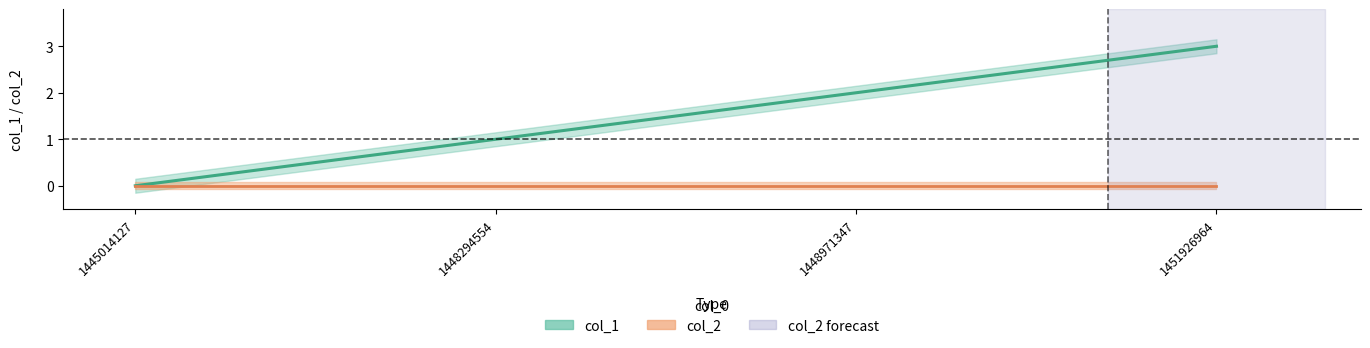

Where is col_2 nearest to the value 0?

1445014127